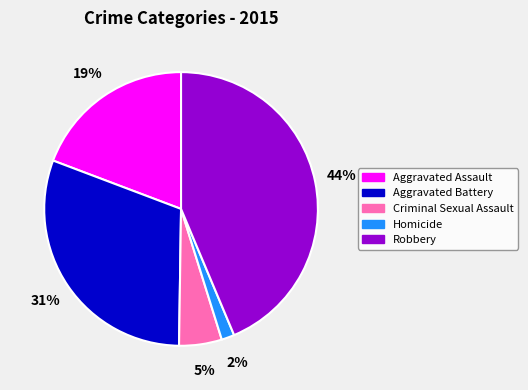

Which slice is the largest?

Robbery